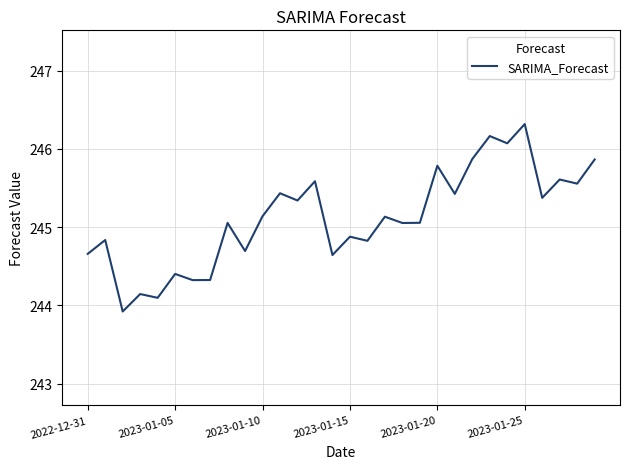

What is the difference between the maximum and minimum values?

2.4